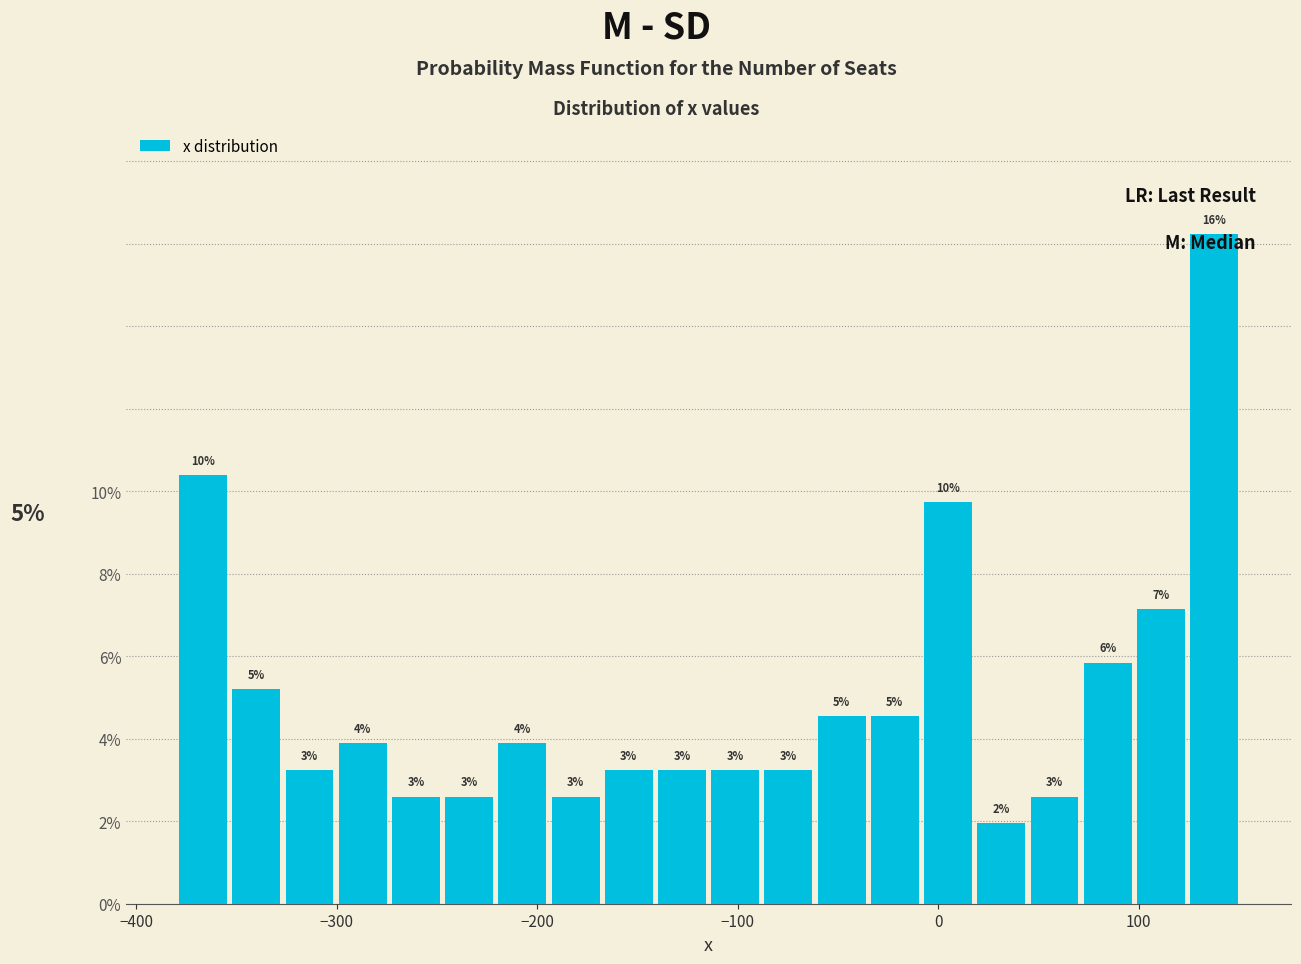

Around what value on the x-axis is the tallest bar? Give the approximate position of its centre, as read against the axis.

140